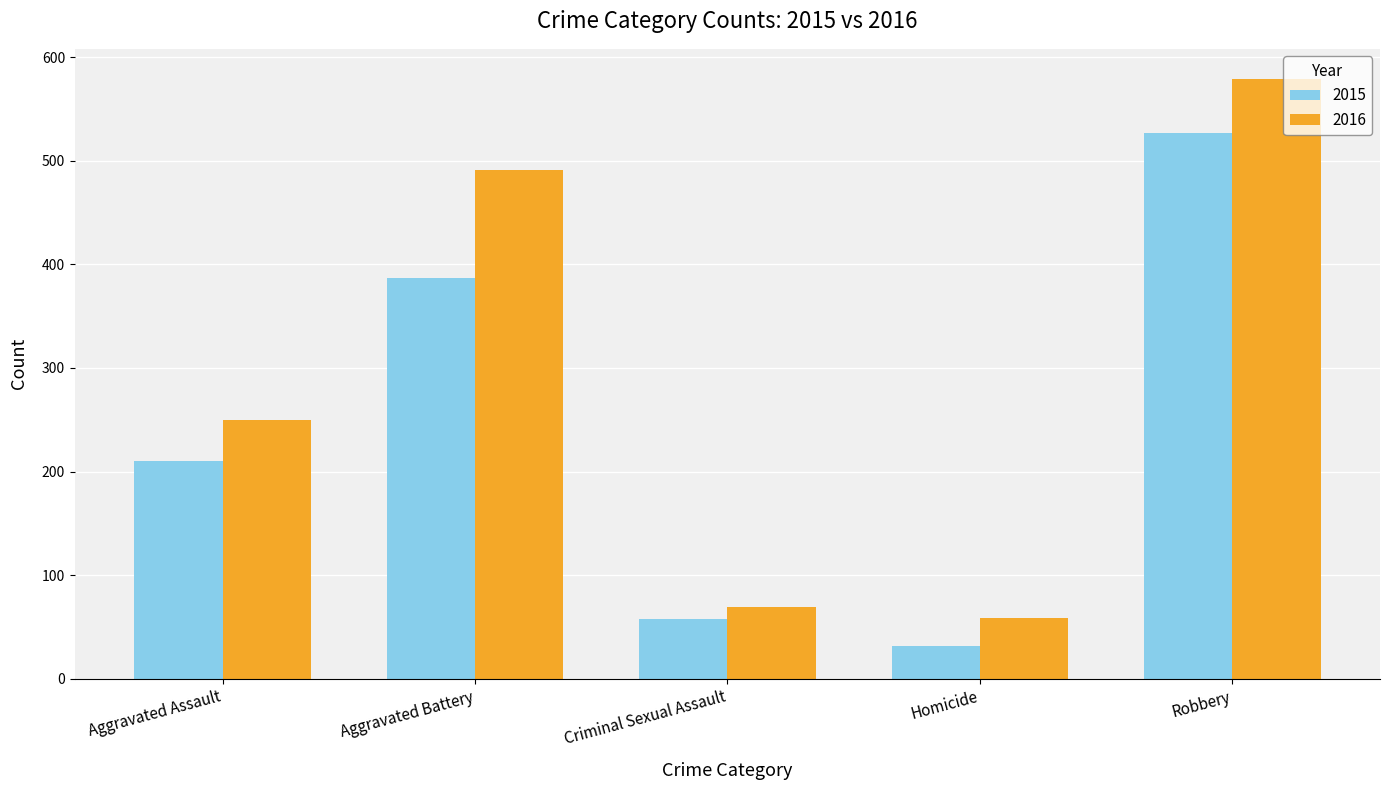

At which label is 2016 closest to 319?

Aggravated Assault